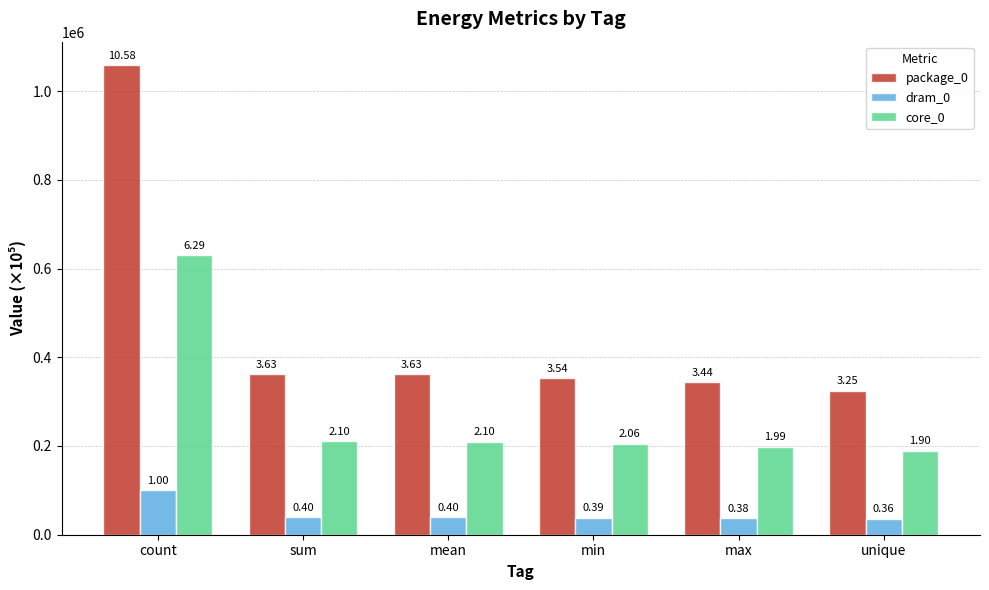

At which category is the sum across all series the highest?

count